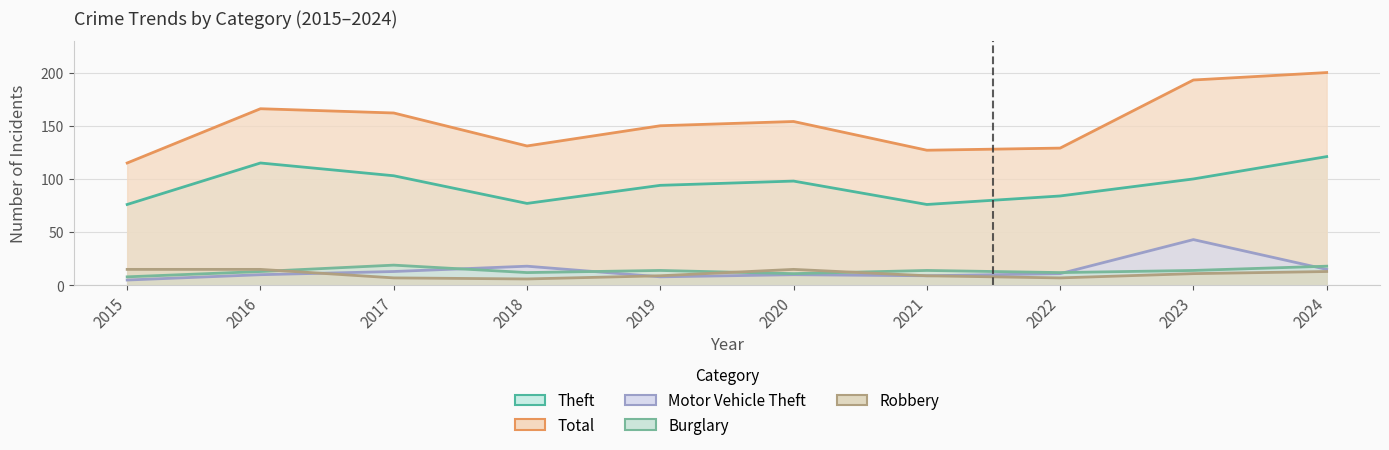

Reading left to right, what are all the values shown in this chart?

Theft: 76	115	103	77	94	98	76	84	100	121
Total: 115	166	162	131	150	154	127	129	193	200
Motor Vehicle Theft: 5	10	13	18	8	10	9	11	43	15
Burglary: 8	13	19	12	14	11	14	12	14	18
Robbery: 15	15	7	6	9	15	9	7	11	13